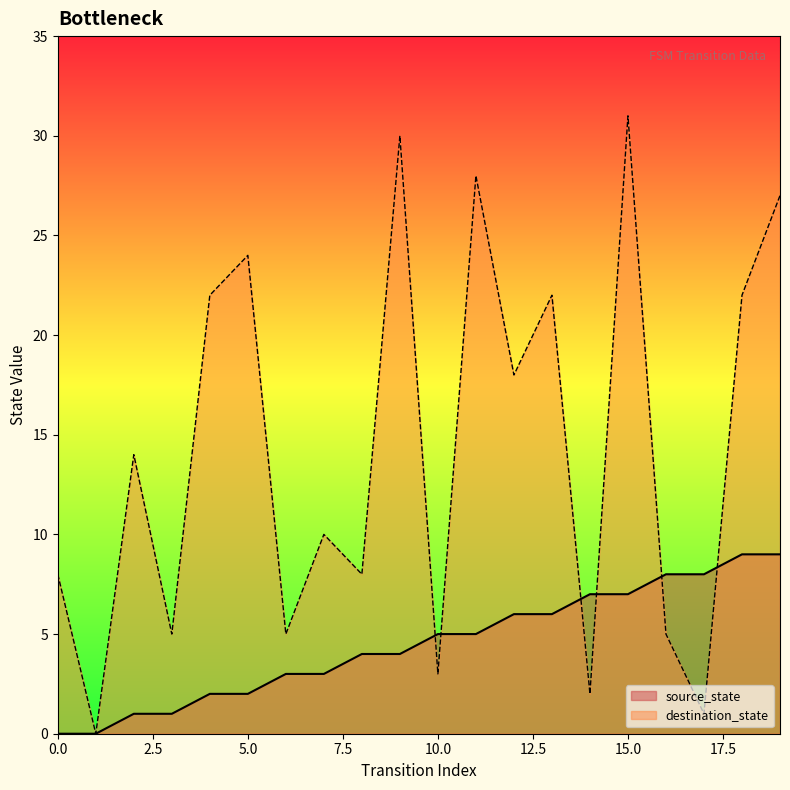

What is the average value of the source_state series?

4